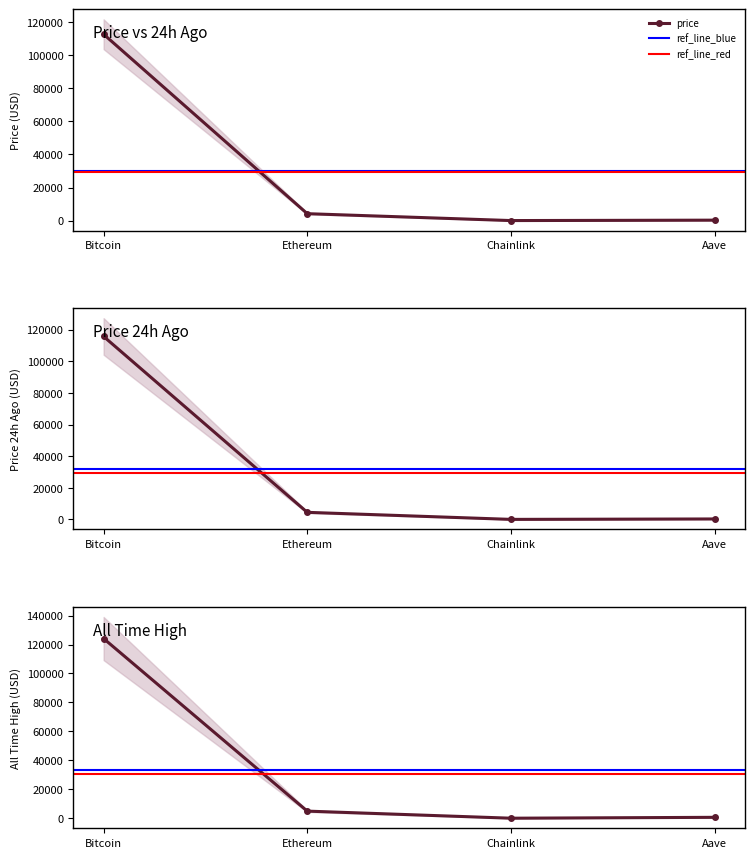

Which series has the largest total across all categories?

allTimeHigh